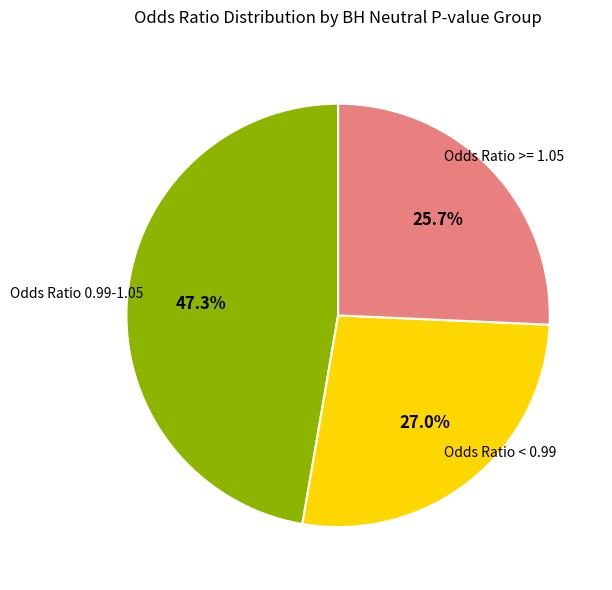

To the nearest percent, what is the average slice percentage?

33%